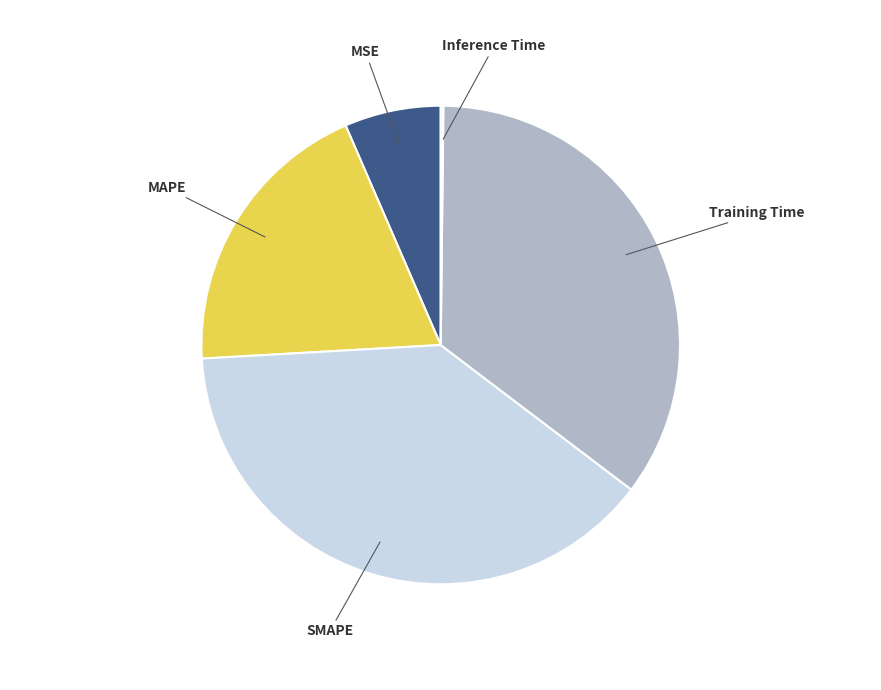

Does any single category account for the majority?

No